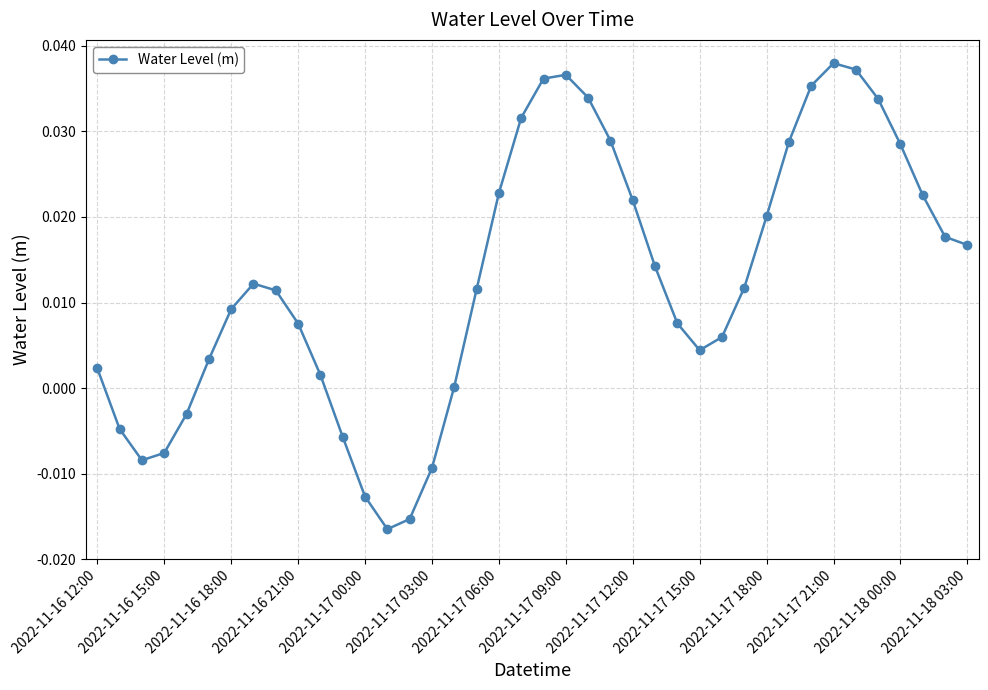

How many interior local peaks (higher than both neighbors) does the data have?

3